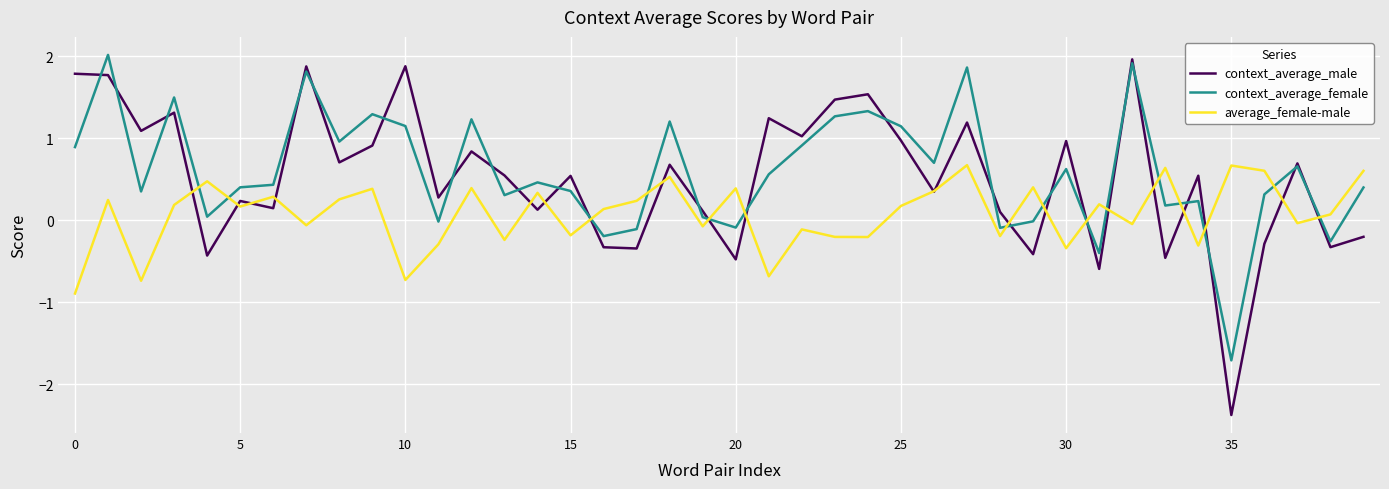

How many values in the average_female-male series exceed 0?

23